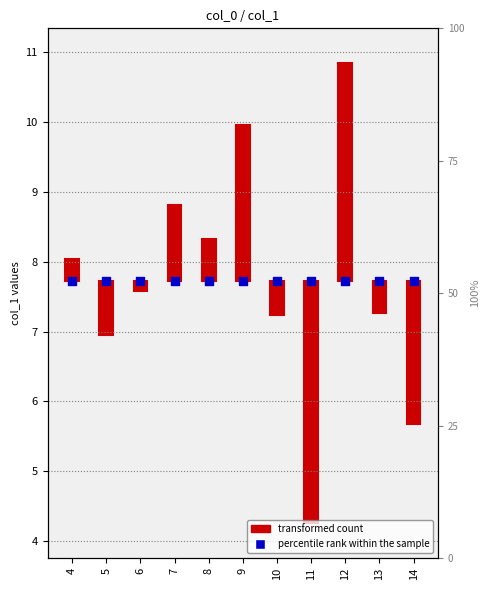

At which category is the sum across all series the highest?

12